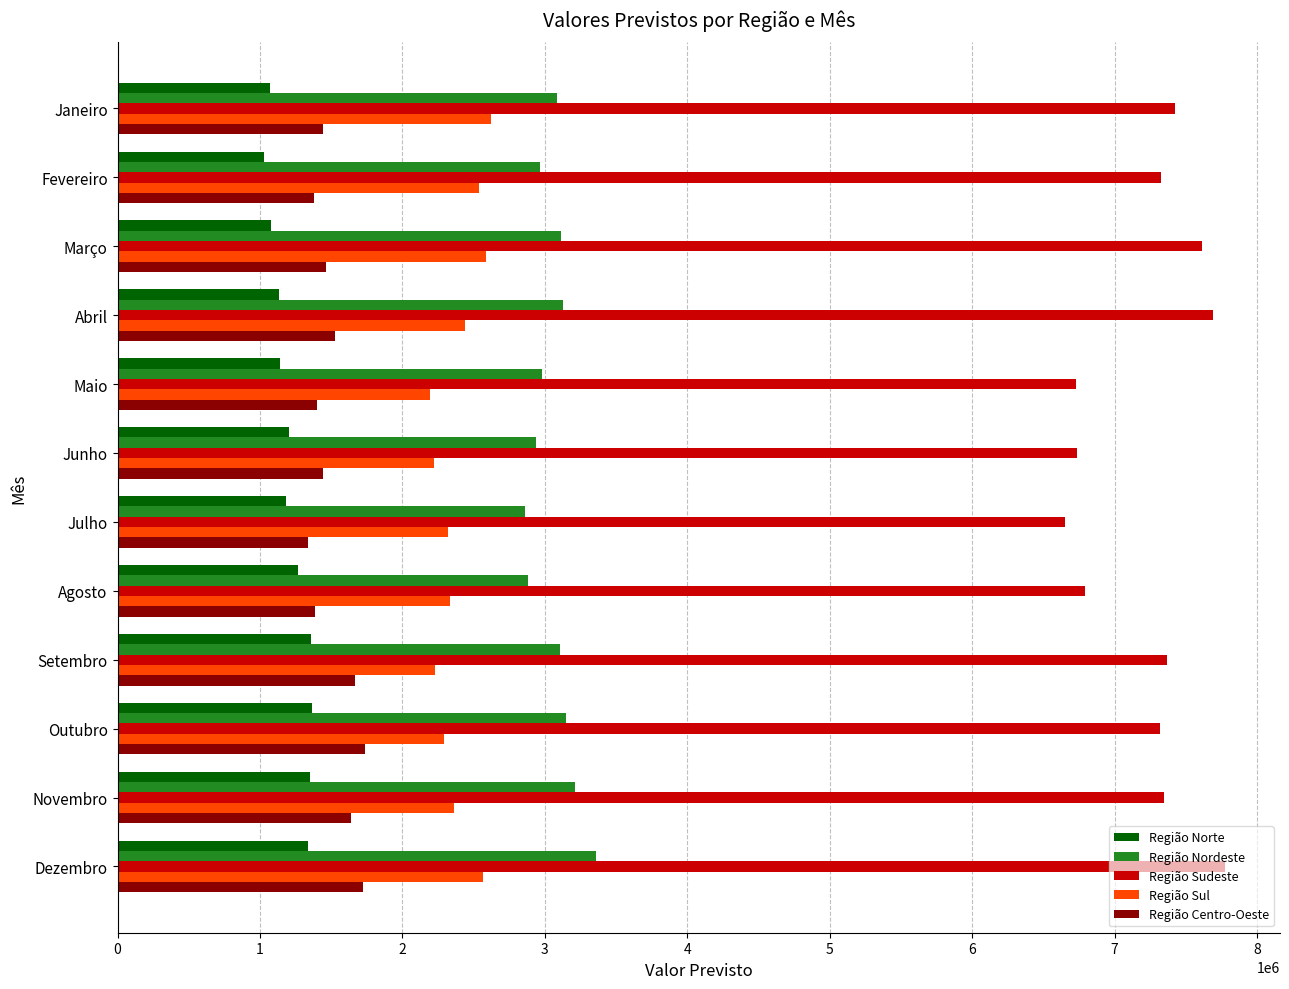

Which series has the largest range (max minus min)?

Região Sudeste